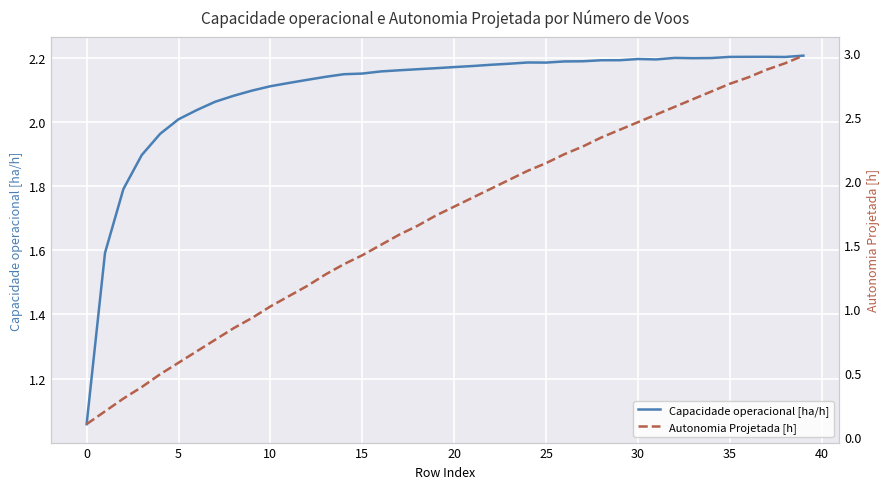

The value of Capacidade operacional [ha/h] at 17 is 3.7. True or false?

False